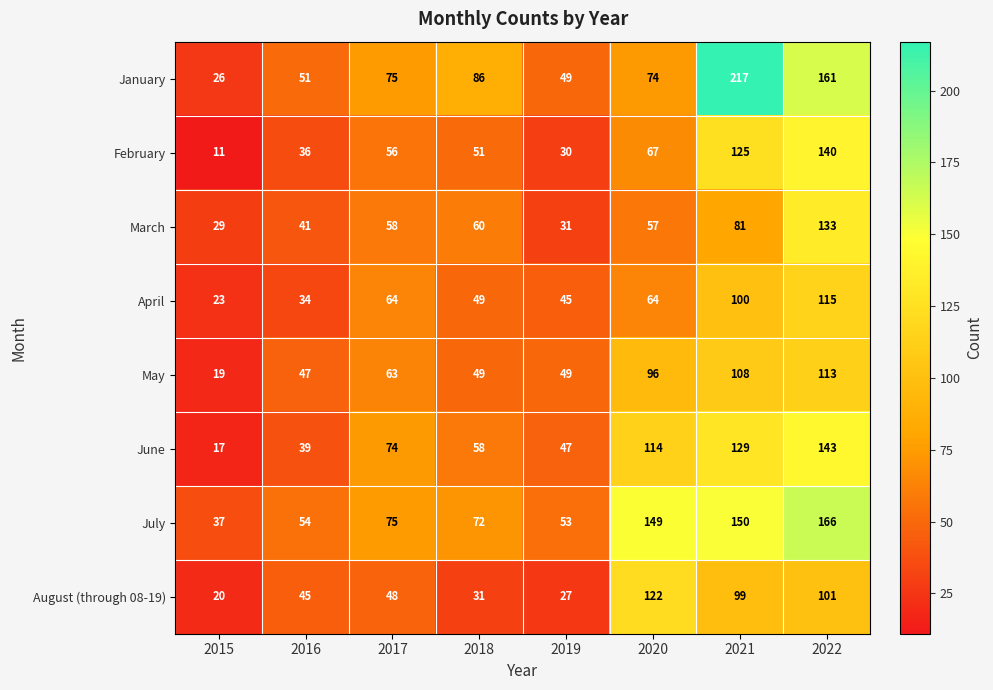

Which series has the widest spread of values?

January